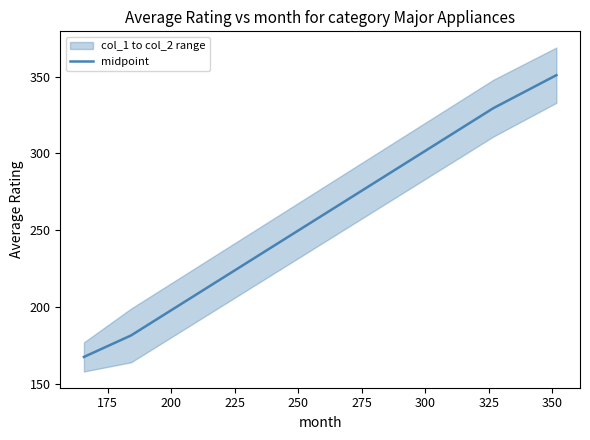

Which has a higher value, 175 or 225?

225